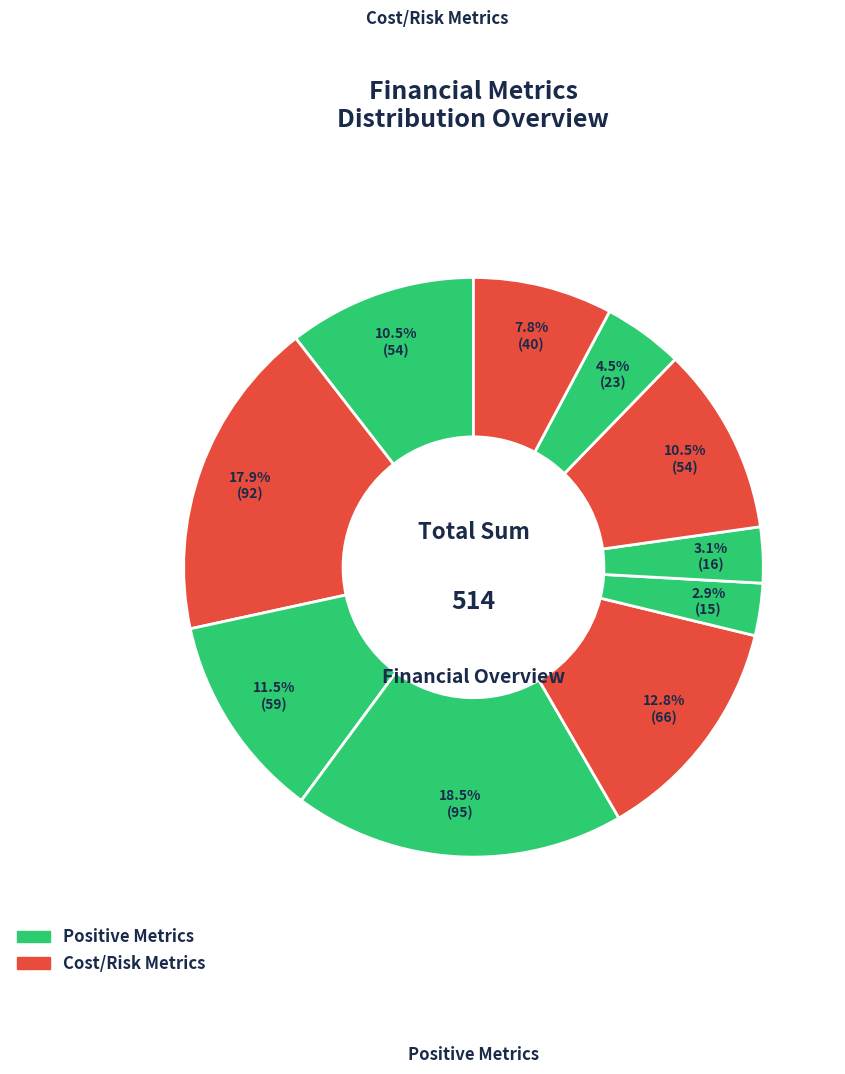

How many slices are in this pie chart?

10